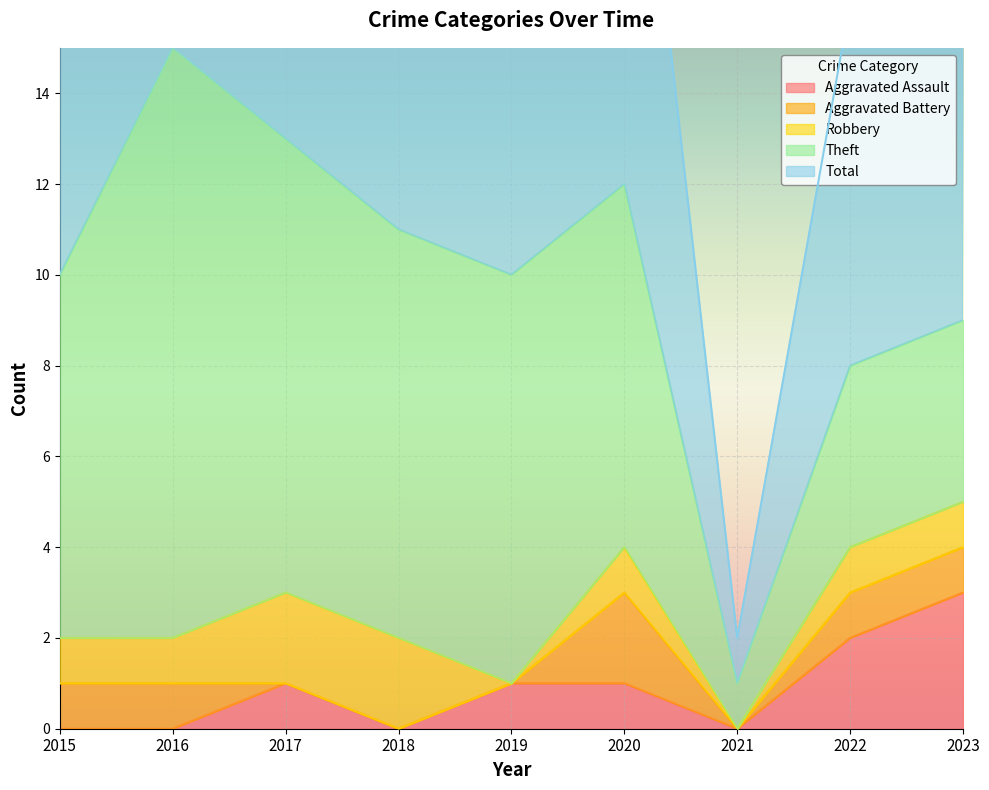

Which series has the widest spread of values?

Total